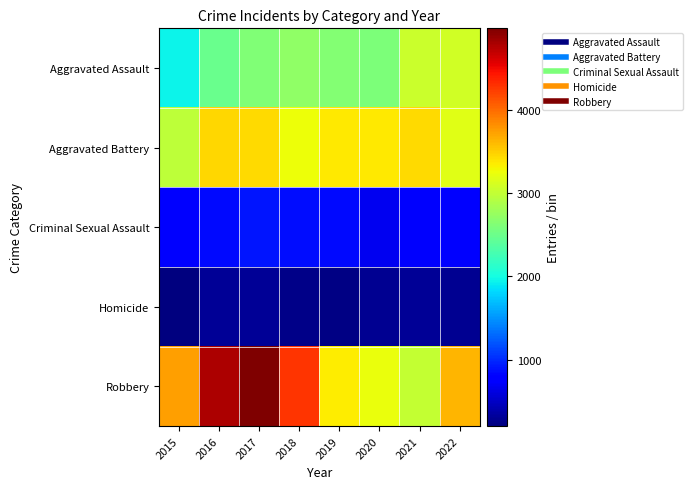

What is the total value across all series at 2015?

9645